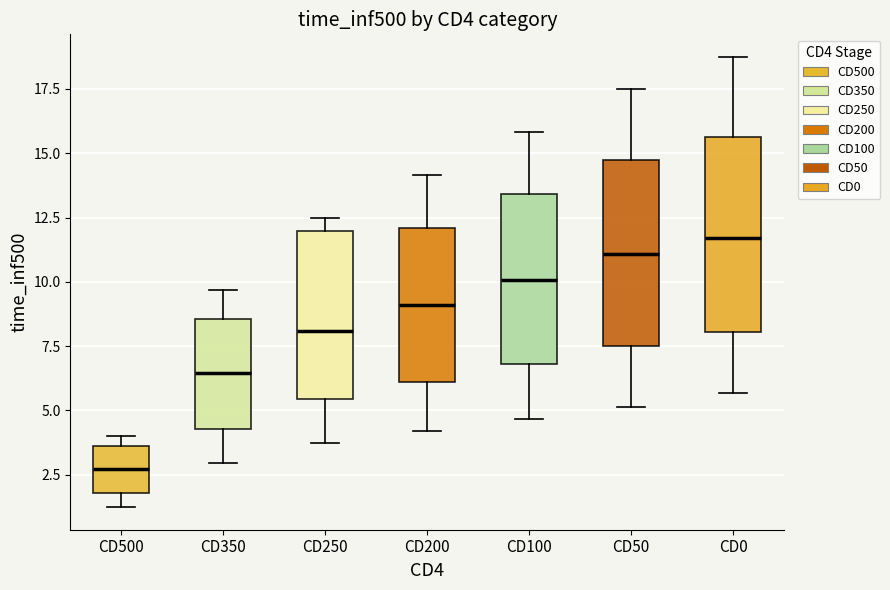

Where is the lower edge of the box for CD250 on the y-axis? The values are not printed on the chart, so give them approximately, as read against the axis.

5.5